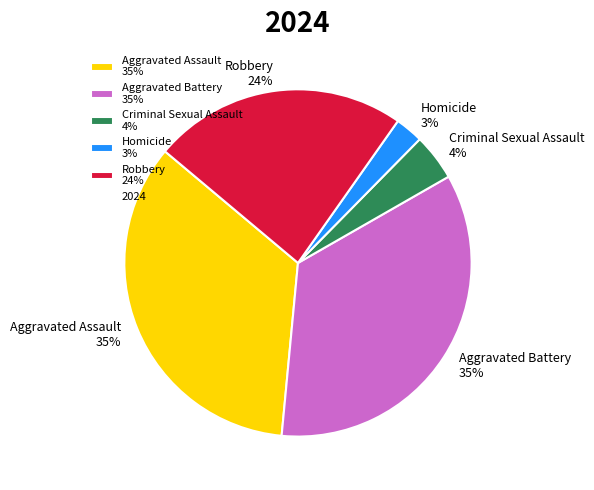

The Aggravated Battery slice represents 22% of the pie. True or false?

False